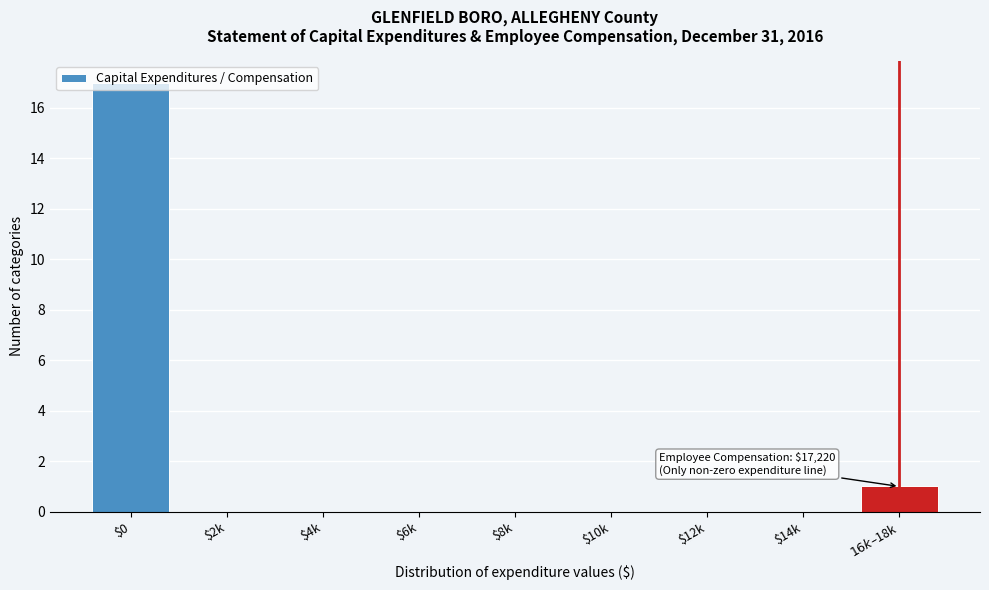

True or false: the data shows -12 at $12k.

False